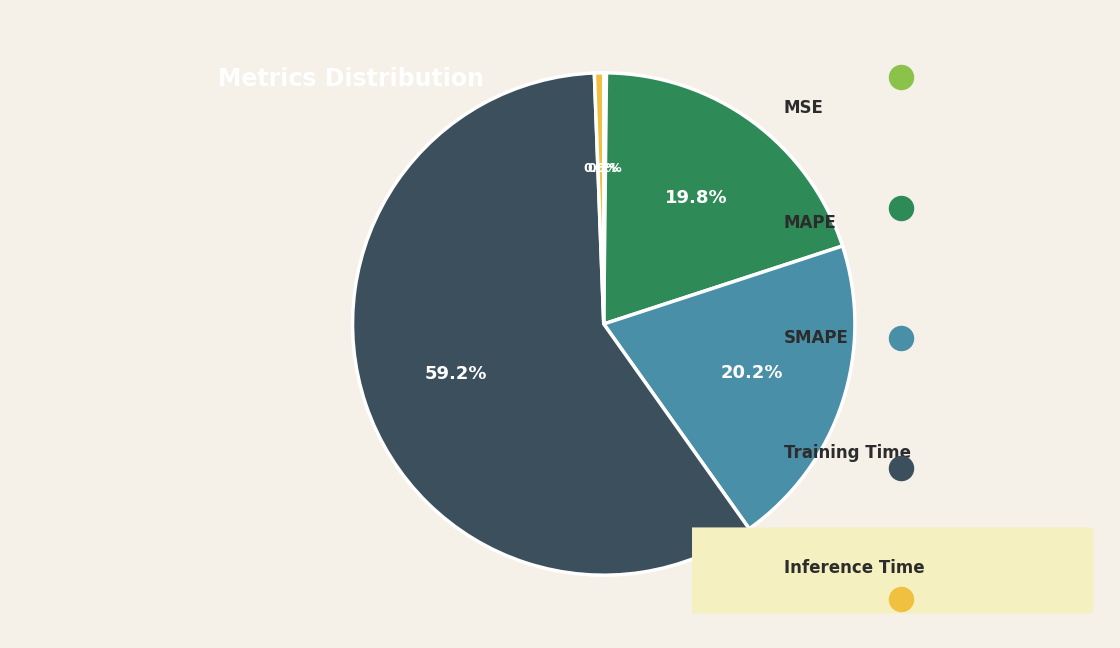

To the nearest percent, what is the difference between the SMAPE and Training Time slice percentages?

39%